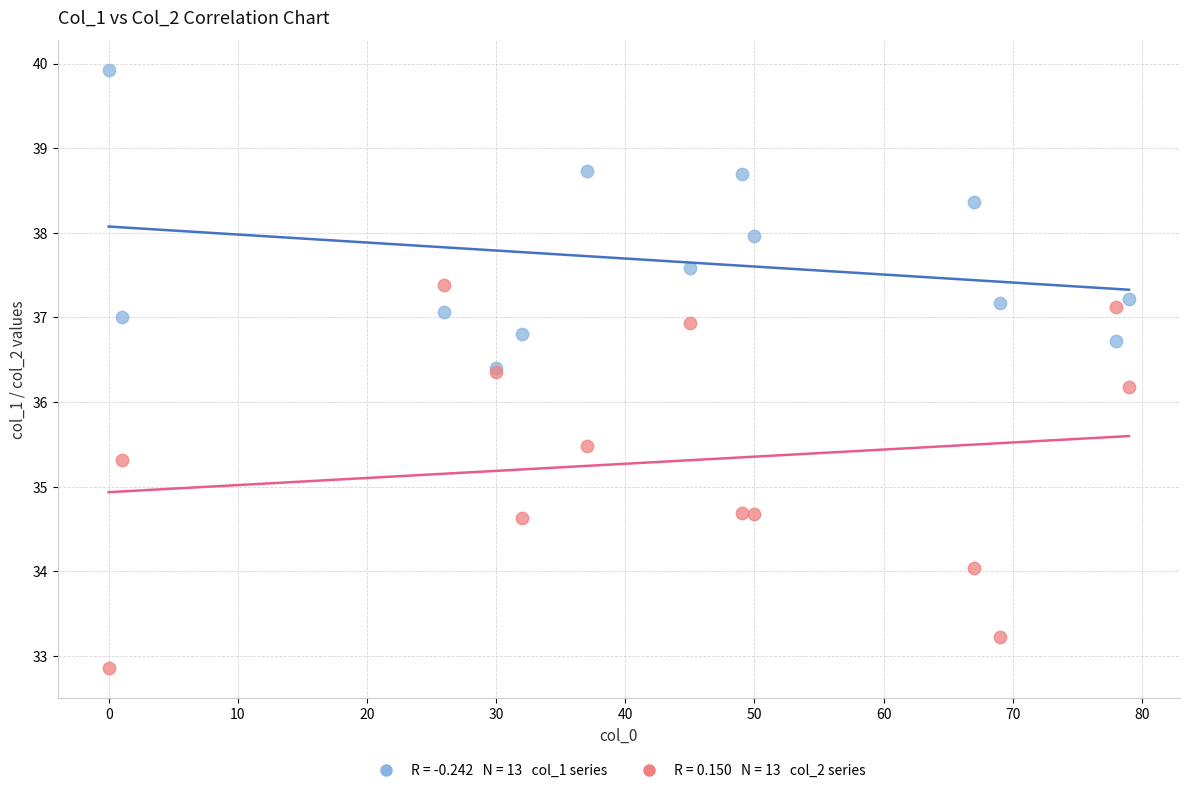

Across all series, what Y value is closest to 36?

36.2